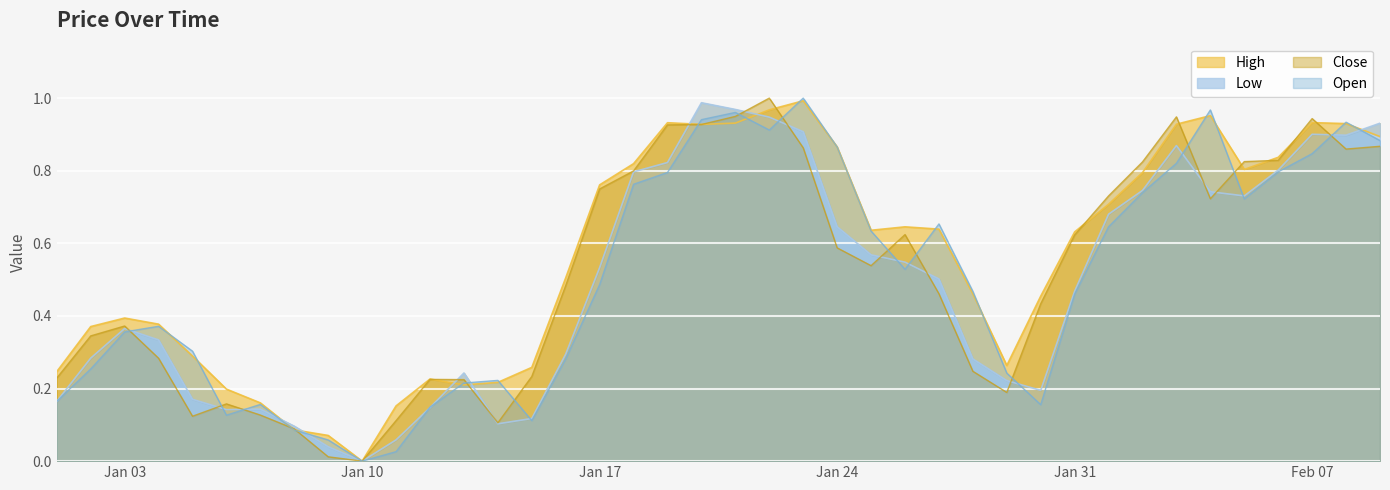

Which category has the lowest value in the Open series?

Jan 10